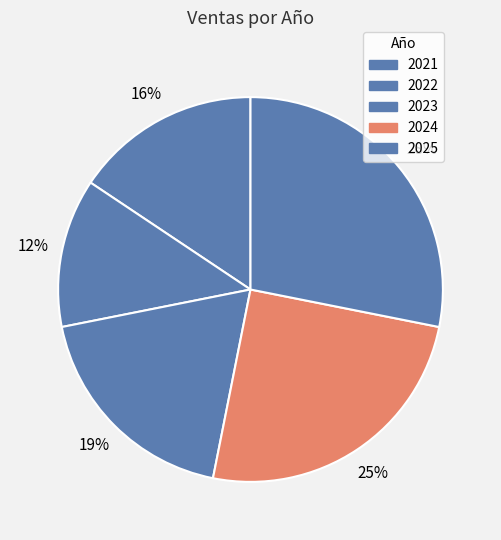

The 2025 slice represents 34% of the pie. True or false?

False